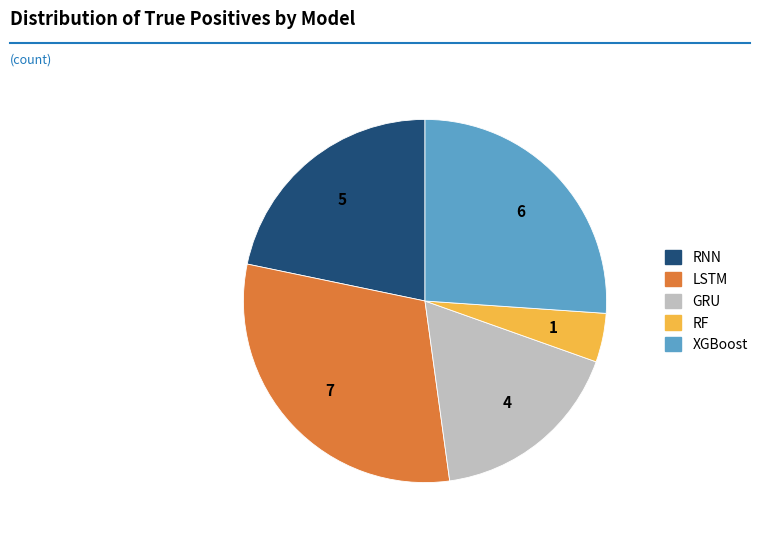

What is the ratio of the value at GRU to the value at LSTM?

0.6